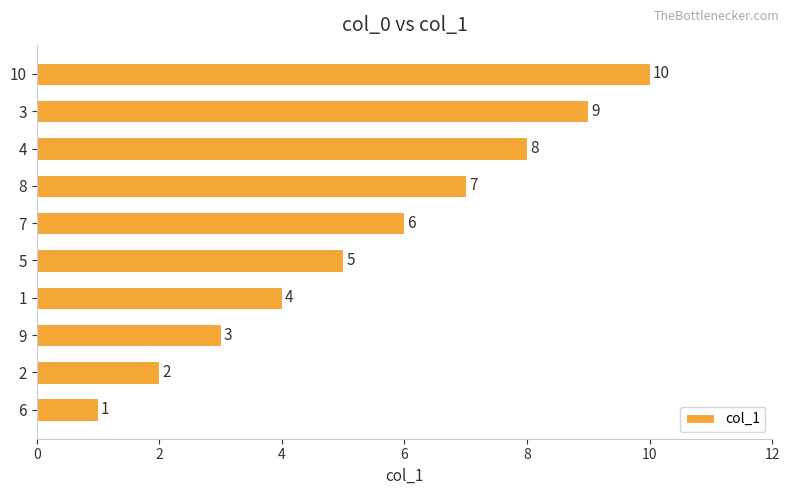

What is the greatest value displayed?

10